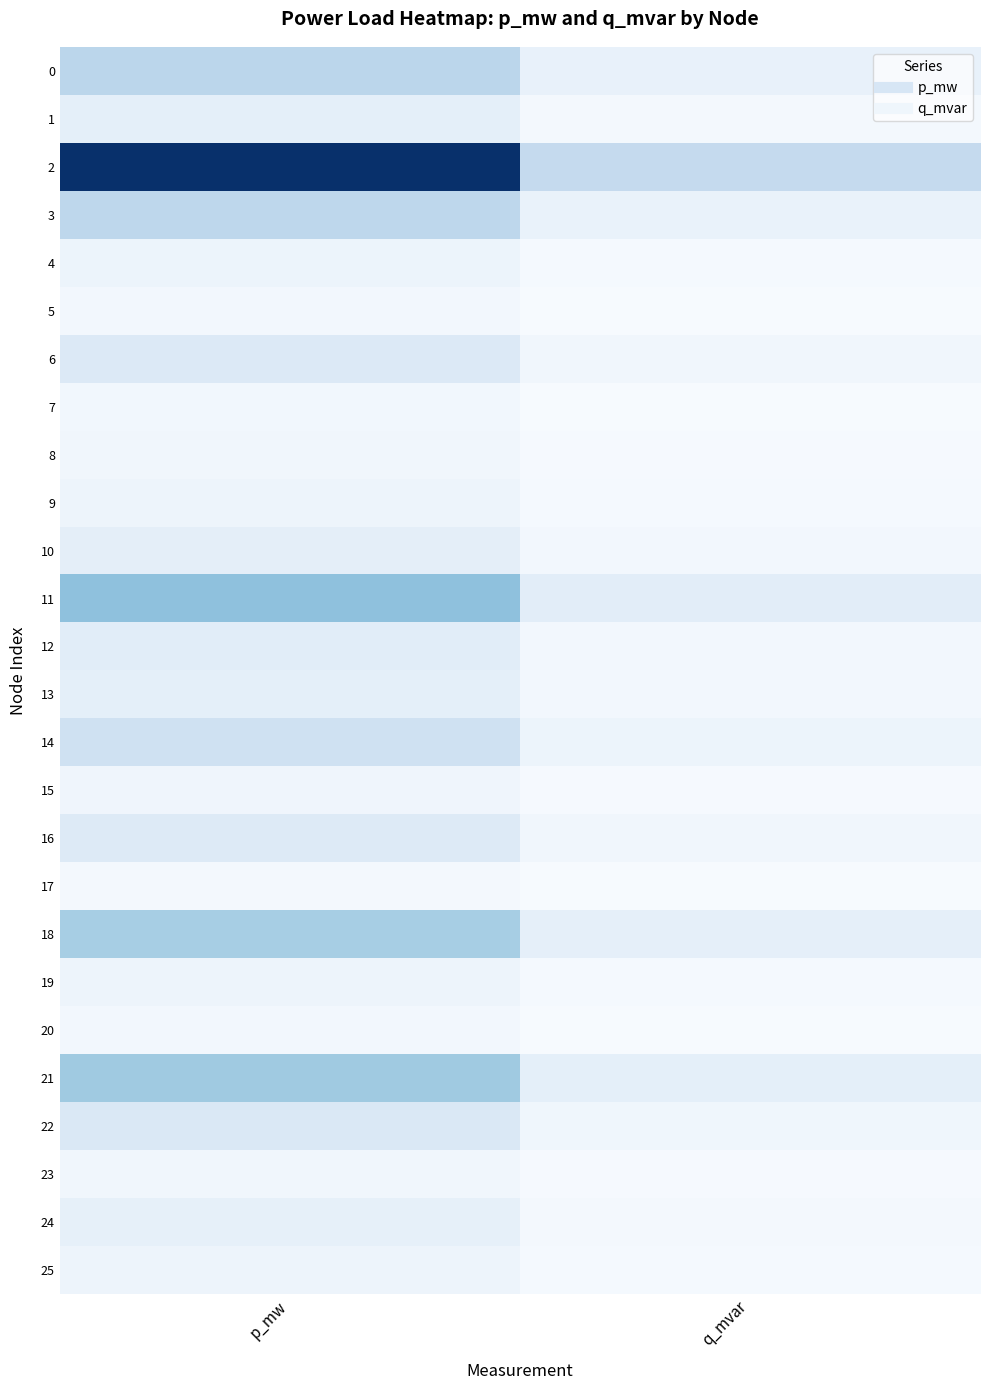

Which series changed the most between p_mw and q_mvar?

2